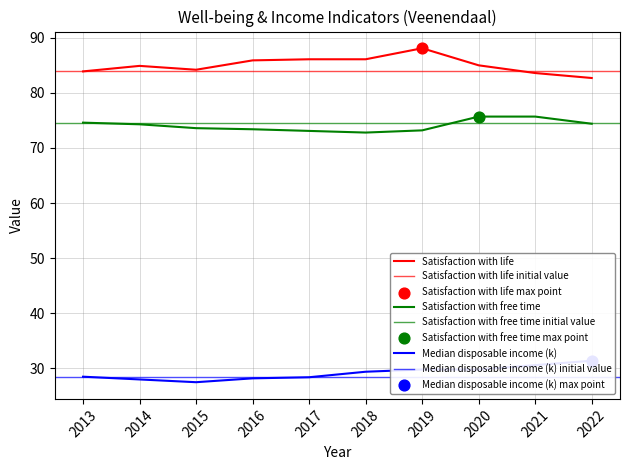

Which series has the largest Y range (max minus min)?

Satisfaction with life